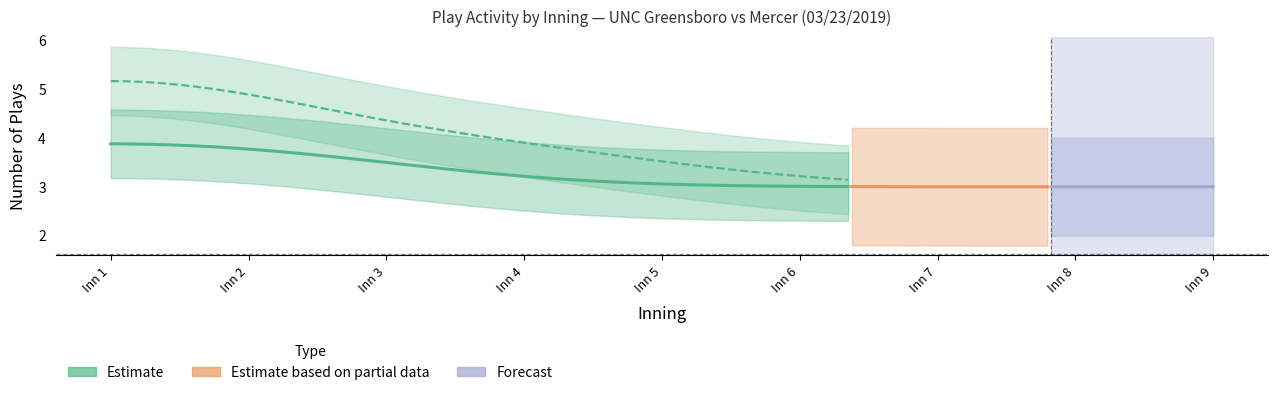

The value of top_plays at 4 is 1. True or false?

False